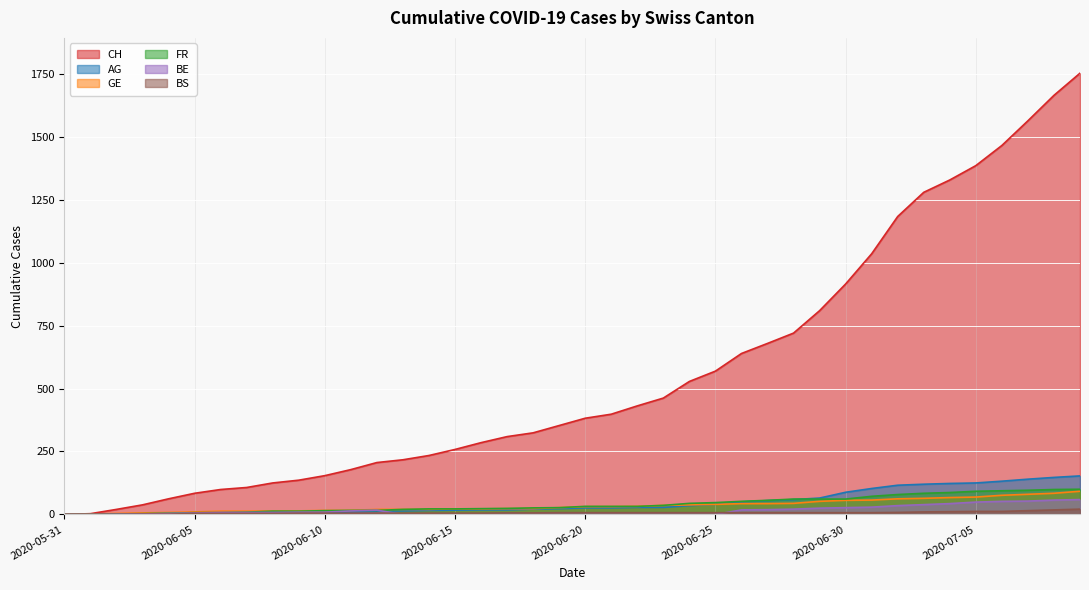

Reading right to left, transcribe all the data shown in this chart.

CH: 2020-07-09=1752	2020-07-08=1664	2020-07-07=1563	2020-07-06=1465	2020-07-05=1385	2020-07-04=1328	2020-07-03=1279	2020-07-02=1183	2020-07-01=1035	2020-06-30=915	2020-06-29=809	2020-06-28=720	2020-06-27=679	2020-06-26=639	2020-06-25=569	2020-06-24=528	2020-06-23=462	2020-06-22=431	2020-06-21=398	2020-06-20=382	2020-06-19=353	2020-06-18=324	2020-06-17=309	2020-06-16=285	2020-06-15=258	2020-06-14=234	2020-06-13=217	2020-06-12=206	2020-06-11=178	2020-06-10=154	2020-06-09=136	2020-06-08=125	2020-06-07=107	2020-06-06=99	2020-06-05=84	2020-06-04=62	2020-06-03=38	2020-06-02=20	2020-06-01=3	2020-05-31=0
AG: 2020-07-09=153	2020-07-08=147	2020-07-07=140	2020-07-06=132	2020-07-05=125	2020-07-04=123	2020-07-03=120	2020-07-02=116	2020-07-01=103	2020-06-30=88	2020-06-29=65	2020-06-28=59	2020-06-27=55	2020-06-26=50	2020-06-25=40	2020-06-24=35	2020-06-23=28	2020-06-22=28	2020-06-21=26	2020-06-20=26	2020-06-19=23	2020-06-18=21	2020-06-17=18	2020-06-16=18	2020-06-15=17	2020-06-14=16	2020-06-13=14	2020-06-12=13	2020-06-11=10	2020-06-10=7	2020-06-09=7	2020-06-08=5	2020-06-07=5	2020-06-06=5	2020-06-05=3	2020-06-04=3	2020-06-03=1	2020-06-02=0	2020-06-01=0	2020-05-31=0
GE: 2020-07-09=92	2020-07-08=84	2020-07-07=80	2020-07-06=76	2020-07-05=69	2020-07-04=67	2020-07-03=64	2020-07-02=62	2020-07-01=57	2020-06-30=56	2020-06-29=52	2020-06-28=44	2020-06-27=43	2020-06-26=43	2020-06-25=40	2020-06-24=38	2020-06-23=36	2020-06-22=32	2020-06-21=31	2020-06-20=31	2020-06-19=27	2020-06-18=23	2020-06-17=23	2020-06-16=22	2020-06-15=22	2020-06-14=20	2020-06-13=20	2020-06-12=20	2020-06-11=16	2020-06-10=16	2020-06-09=14	2020-06-08=14	2020-06-07=13	2020-06-06=13	2020-06-05=10	2020-06-04=8	2020-06-03=6	2020-06-02=4	2020-06-01=1	2020-05-31=0
FR: 2020-07-09=100	2020-07-08=99	2020-07-07=96	2020-07-06=94	2020-07-05=92	2020-07-04=87	2020-07-03=84	2020-07-02=79	2020-07-01=72	2020-06-30=61	2020-06-29=61	2020-06-28=61	2020-06-27=56	2020-06-26=52	2020-06-25=47	2020-06-24=44	2020-06-23=36	2020-06-22=32	2020-06-21=32	2020-06-20=32	2020-06-19=27	2020-06-18=26	2020-06-17=24	2020-06-16=23	2020-06-15=22	2020-06-14=22	2020-06-13=20	2020-06-12=16	2020-06-11=16	2020-06-10=15	2020-06-09=13	2020-06-08=13	2020-06-07=9	2020-06-06=7	2020-06-05=7	2020-06-04=5	2020-06-03=3	2020-06-02=2	2020-06-01=0	2020-05-31=0
BE: 2020-07-09=59	2020-07-08=57	2020-07-07=53	2020-07-06=52	2020-07-05=49	2020-07-04=43	2020-07-03=39	2020-07-02=35	2020-07-01=29	2020-06-30=27	2020-06-29=25	2020-06-28=21	2020-06-27=19	2020-06-26=18	2020-06-25=0	2020-06-24=0	2020-06-23=0	2020-06-22=0	2020-06-21=0	2020-06-20=0	2020-06-19=0	2020-06-18=0	2020-06-17=0	2020-06-16=0	2020-06-15=0	2020-06-14=0	2020-06-13=0	2020-06-12=17	2020-06-11=14	2020-06-10=9	2020-06-09=9	2020-06-08=8	2020-06-07=8	2020-06-06=8	2020-06-05=6	2020-06-04=4	2020-06-03=2	2020-06-02=1	2020-06-01=0	2020-05-31=0
BS: 2020-07-09=21	2020-07-08=18	2020-07-07=15	2020-07-06=12	2020-07-05=12	2020-07-04=11	2020-07-03=10	2020-07-02=8	2020-07-01=7	2020-06-30=7	2020-06-29=7	2020-06-28=7	2020-06-27=7	2020-06-26=7	2020-06-25=7	2020-06-24=7	2020-06-23=7	2020-06-22=7	2020-06-21=7	2020-06-20=7	2020-06-19=7	2020-06-18=6	2020-06-17=6	2020-06-16=5	2020-06-15=5	2020-06-14=5	2020-06-13=5	2020-06-12=5	2020-06-11=5	2020-06-10=5	2020-06-09=5	2020-06-08=4	2020-06-07=4	2020-06-06=4	2020-06-05=4	2020-06-04=1	2020-06-03=1	2020-06-02=0	2020-06-01=0	2020-05-31=0